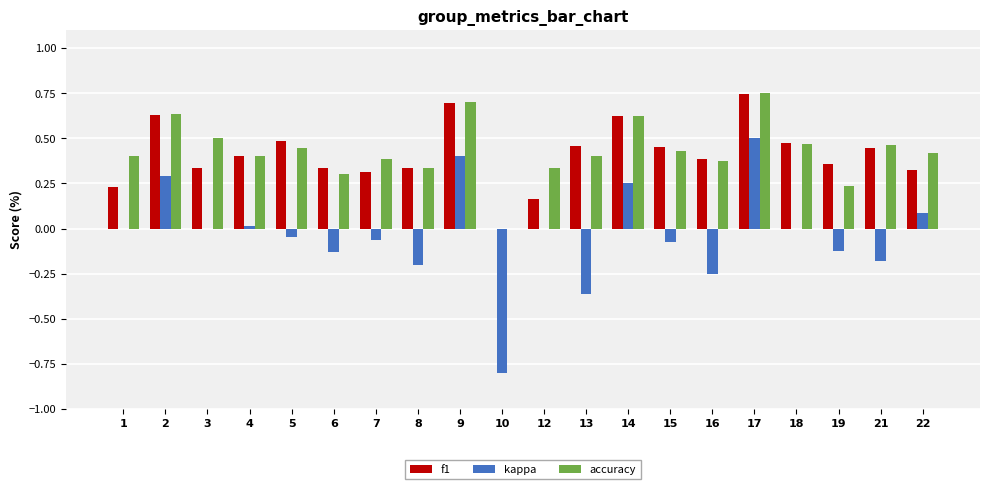

At which category is the sum across all series the highest?

17